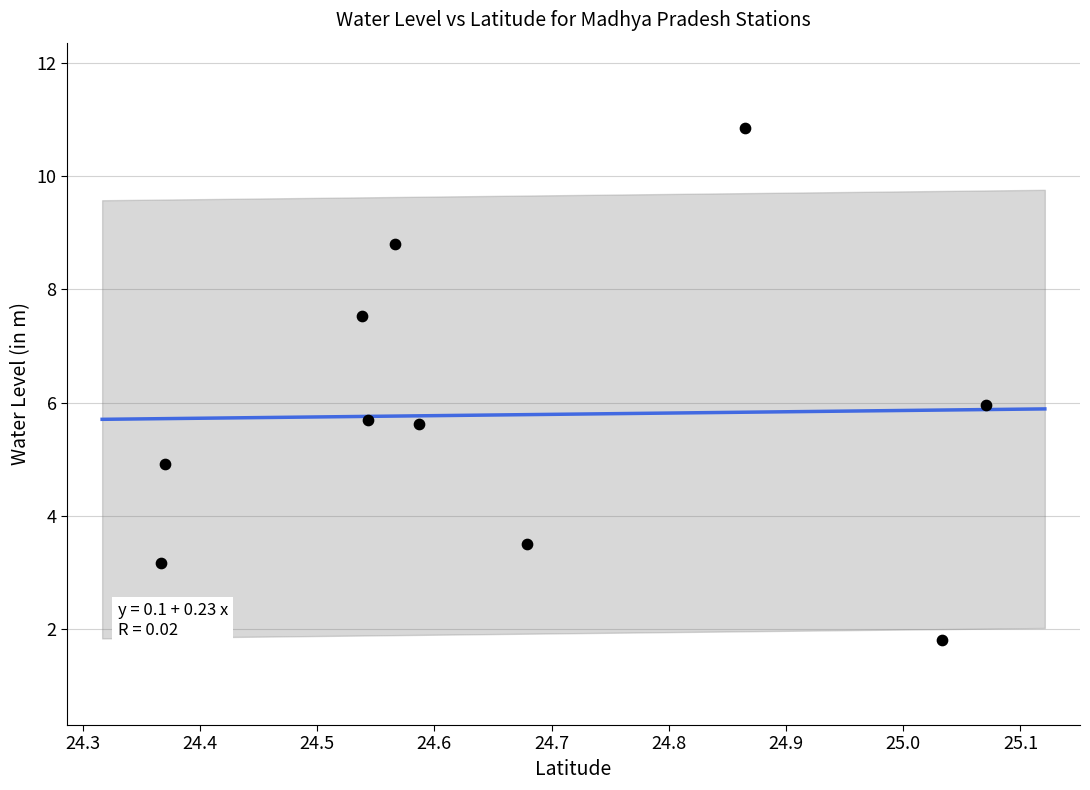

What is the range of Y values (max minus min)?

9.0